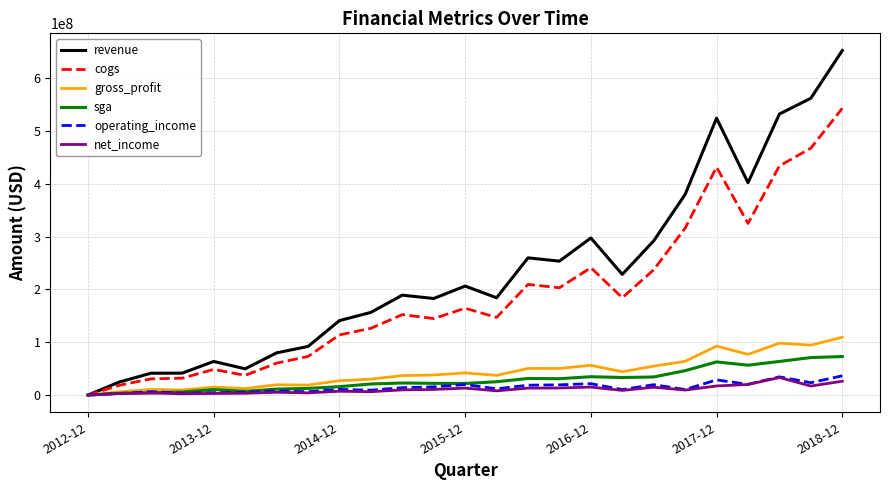

Which series has the largest total across all categories?

revenue